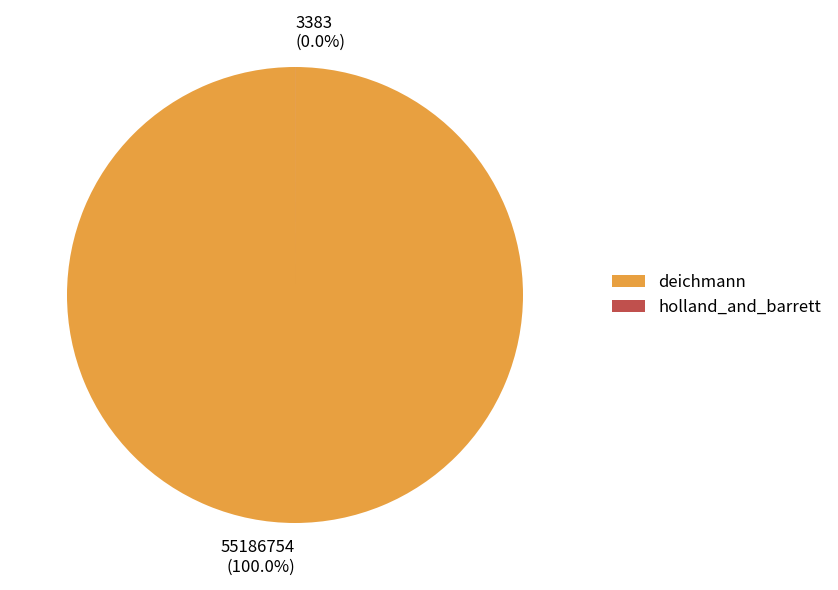

Does any single category account for the majority?

Yes